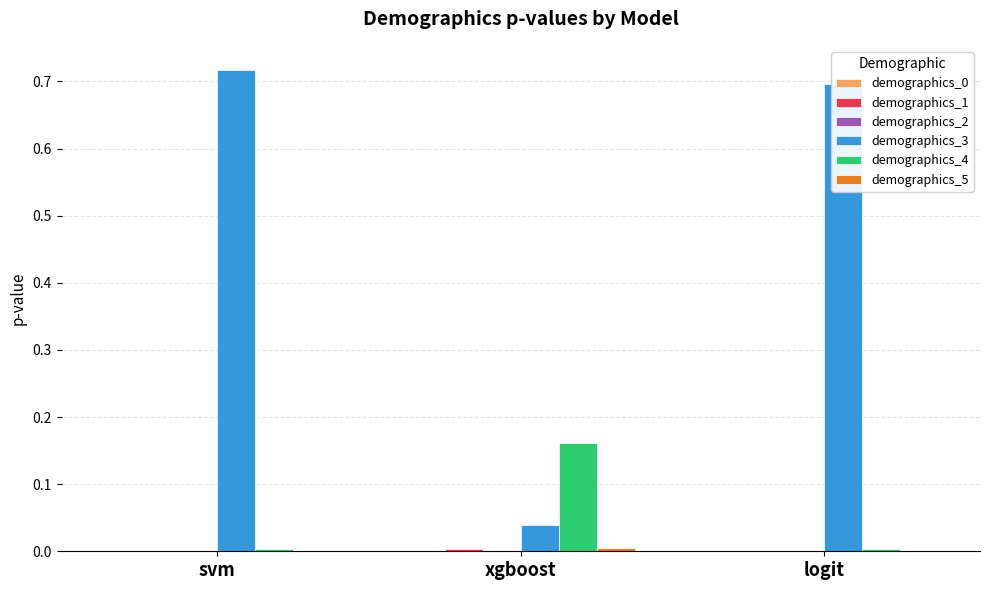

Reading left to right, transcribe all the data shown in this chart.

demographics_0: 0.0	0.0	0.0
demographics_1: 0.0	0.0	0.0
demographics_2: 0.0	0.0	0.0
demographics_3: 0.7	0.0	0.7
demographics_4: 0.0	0.2	0.0
demographics_5: 0.0	0.0	0.0